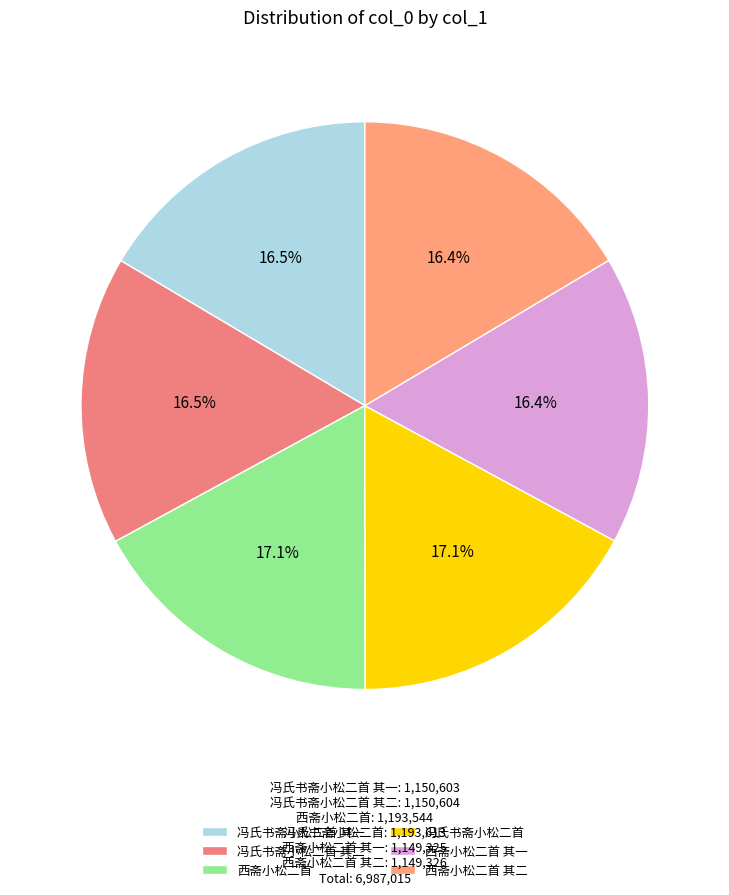

Which has a higher value, 西斋小松二首 其一 or 西斋小松二首?

西斋小松二首